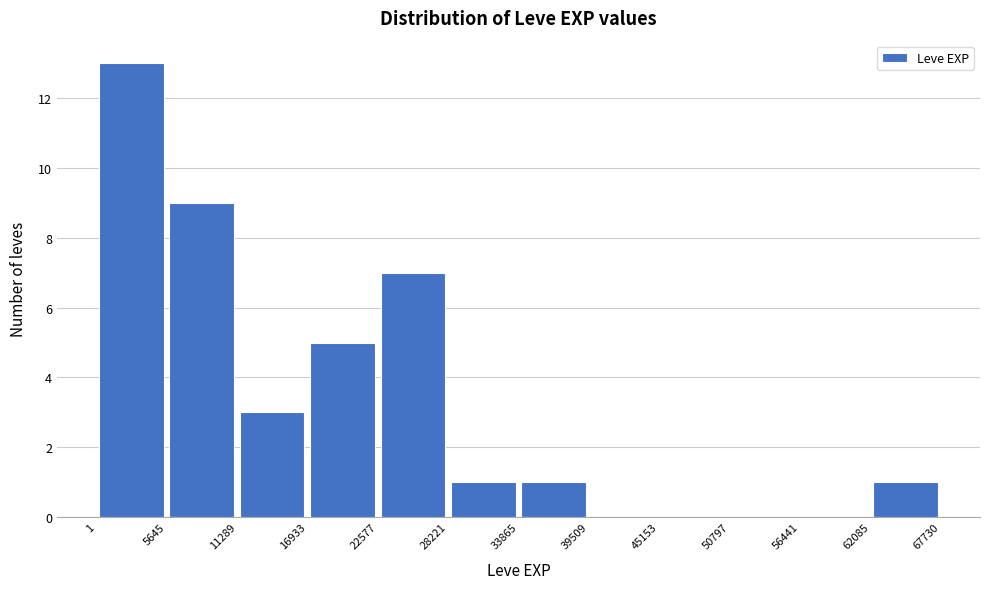

What is the height of the bar covering 16933 to 22577 on the x-axis? The values are not printed on the chart, so give them approximately, as read against the axis.

5